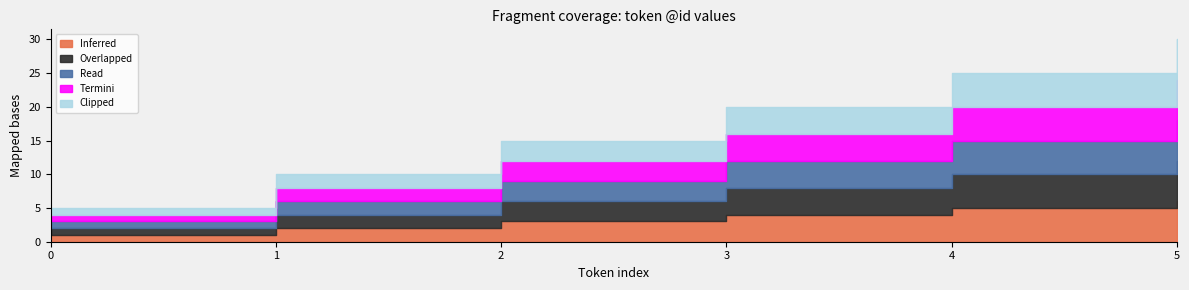

Does the chart have visible grid lines?

No